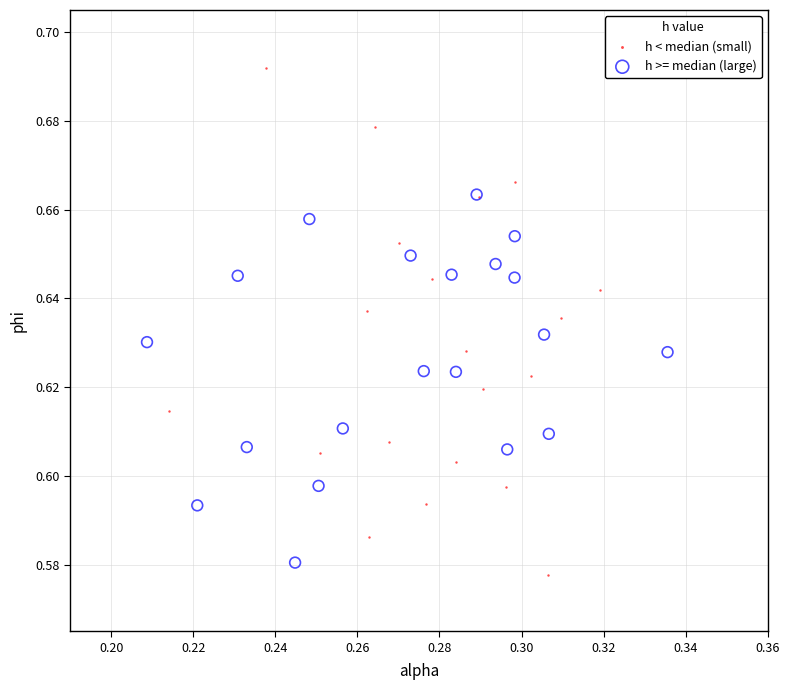

Which series has the largest Y range (max minus min)?

h < median (small)